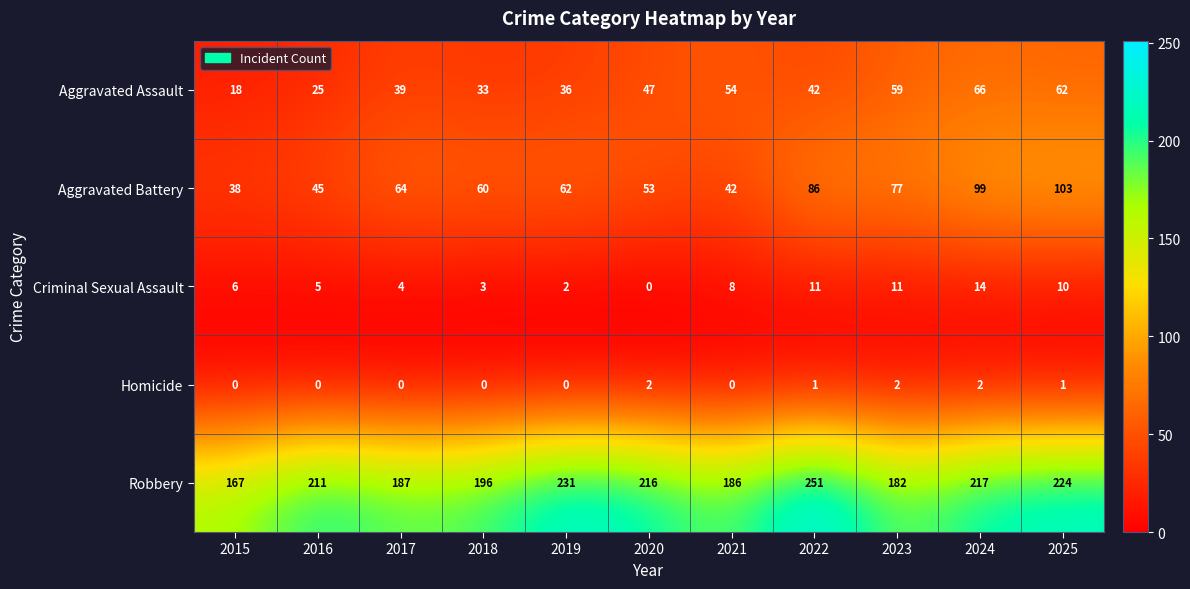

What is the greatest value displayed?

251